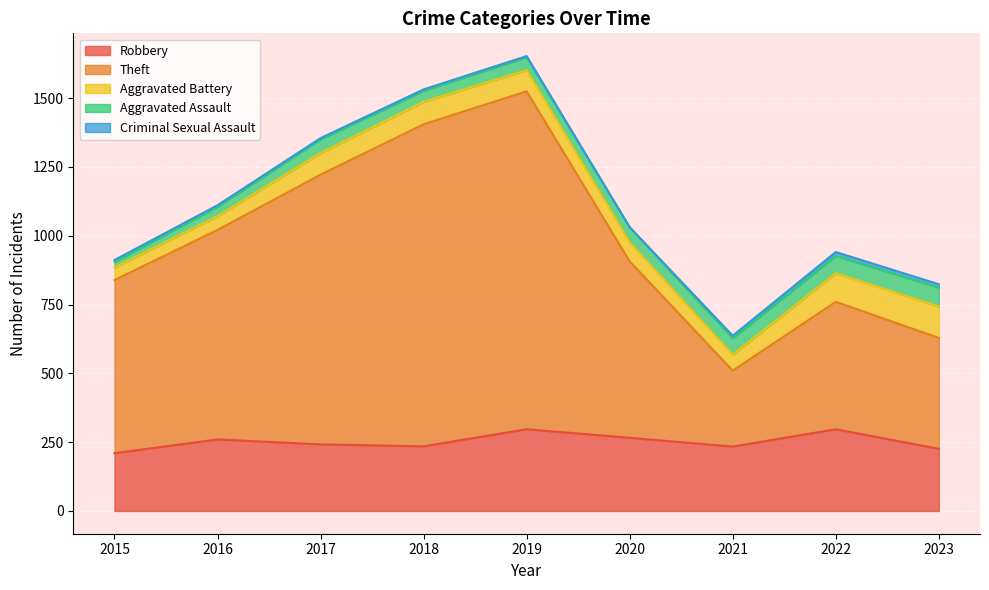

What is the lowest value of the Theft series?

276